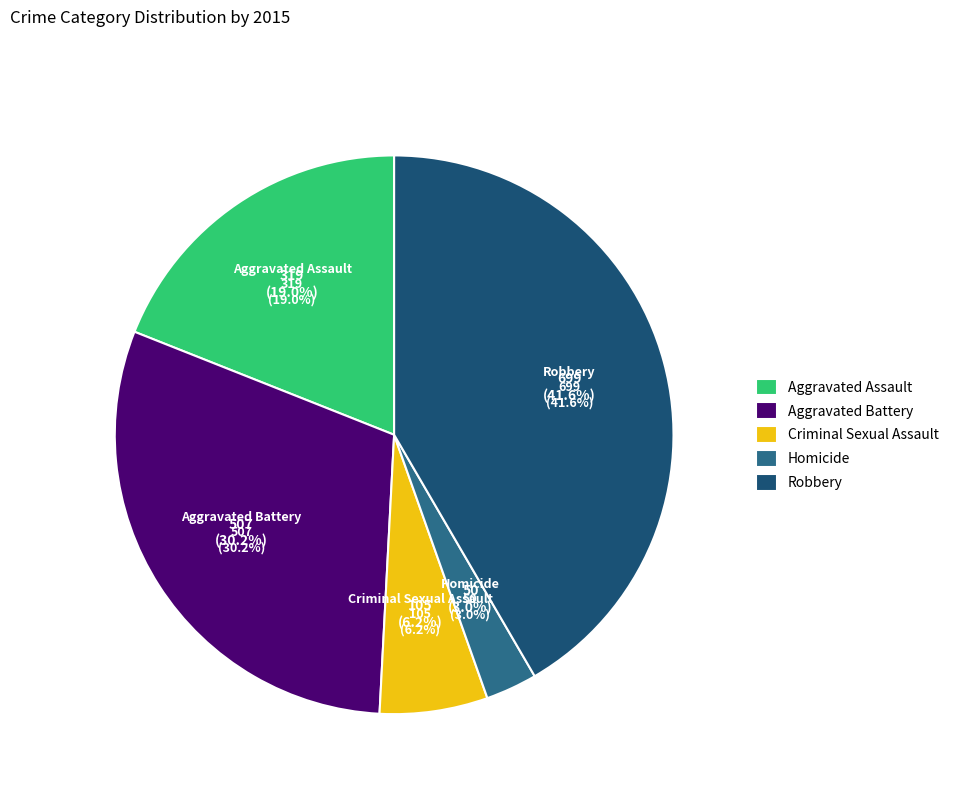

What is the smallest slice in the pie chart?

Homicide